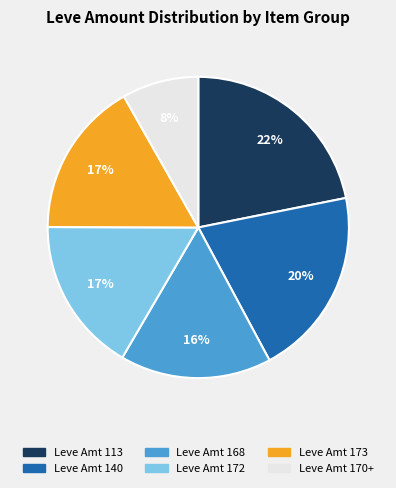

To the nearest percent, what is the average slice percentage?

17%